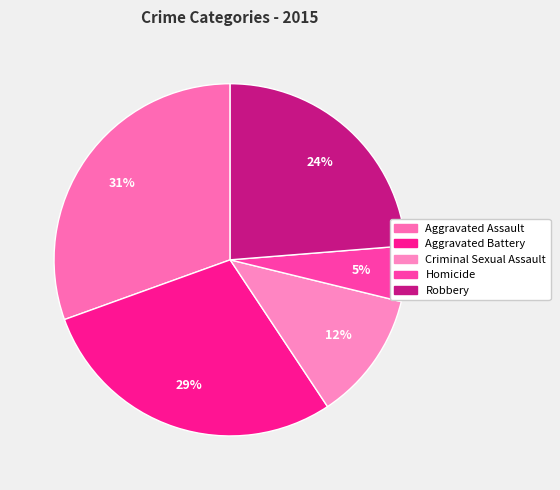

To the nearest percent, what percentage of the pie is Aggravated Assault?

31%